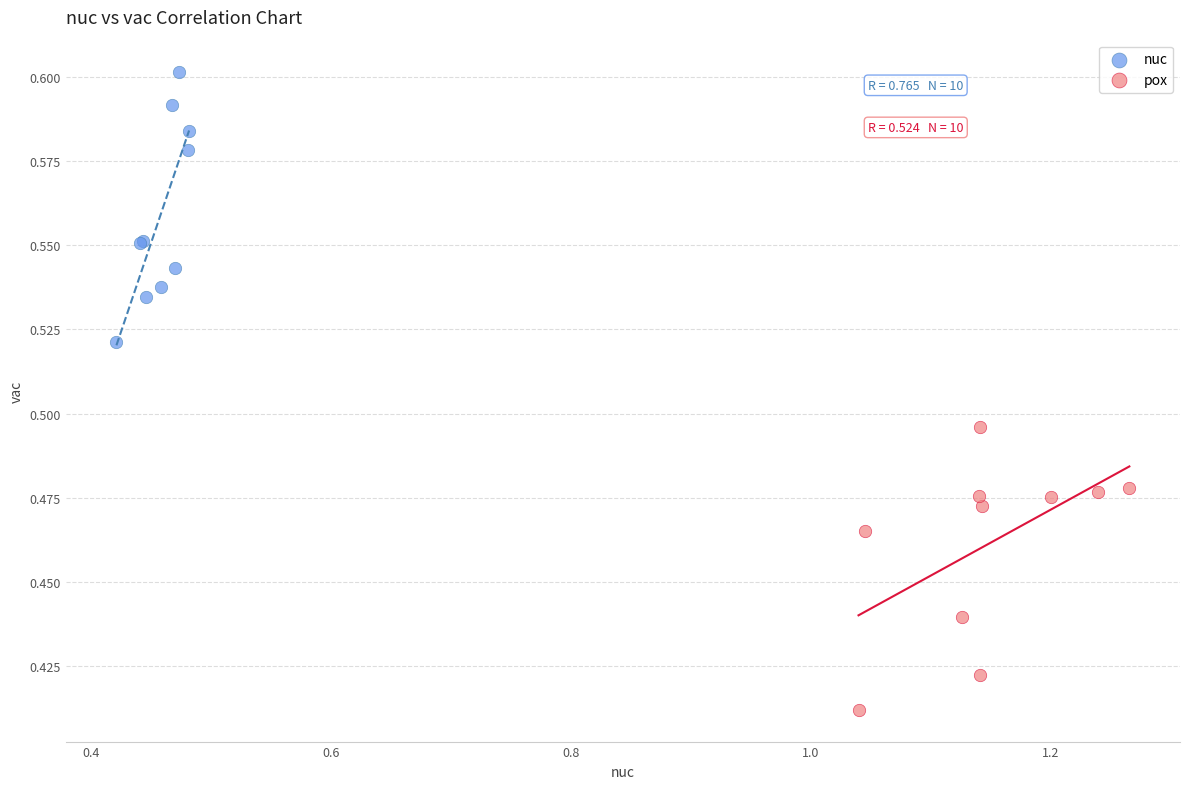

Which series reaches the maximum Y coordinate?

nuc